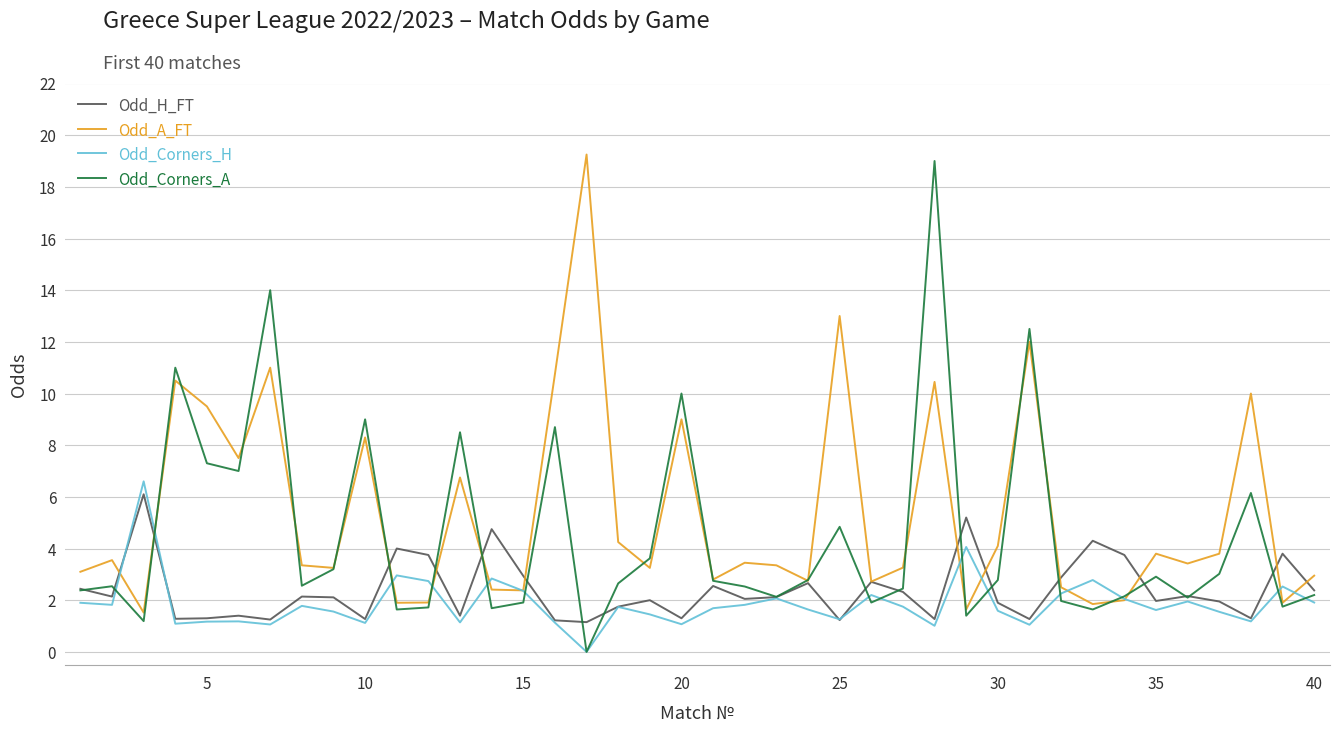

What is the maximum value for Odd_Corners_H?

6.6